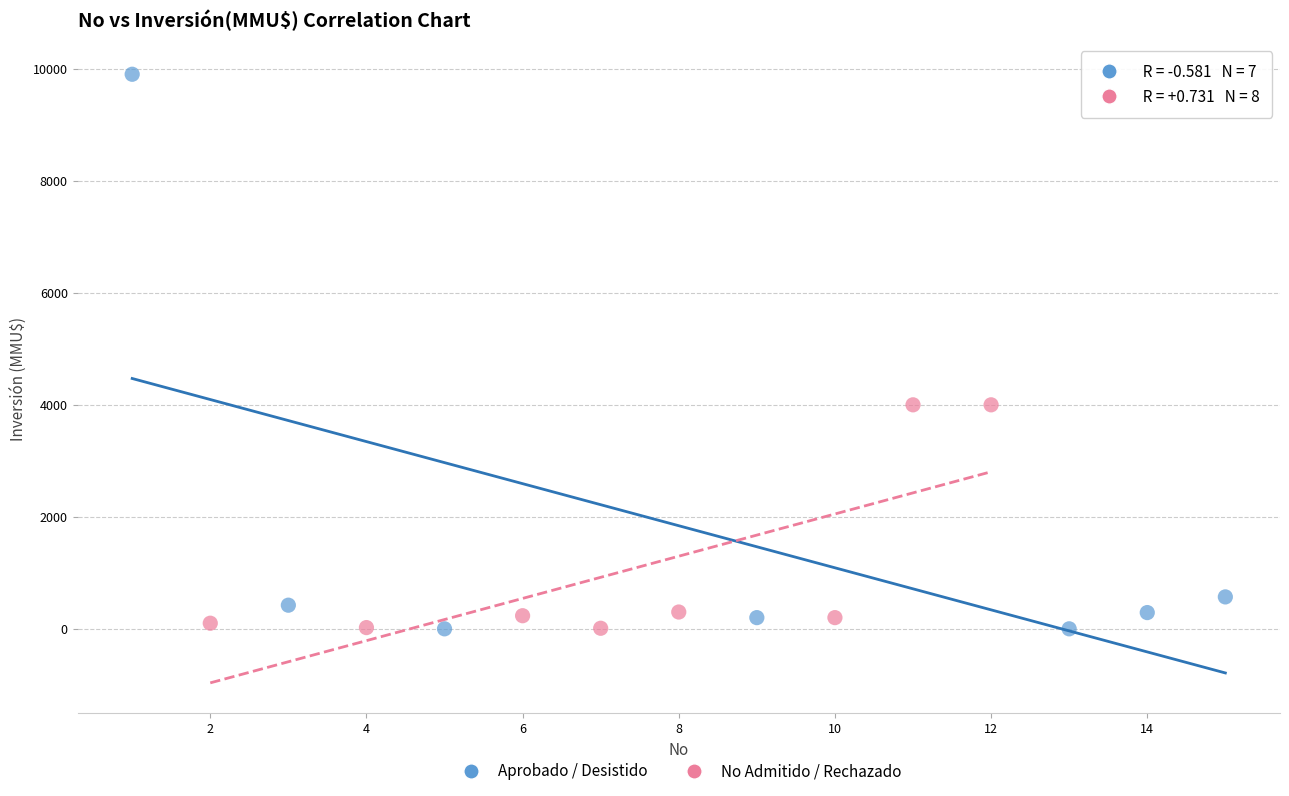

Which series has the largest Y range (max minus min)?

Aprobado / Desistido